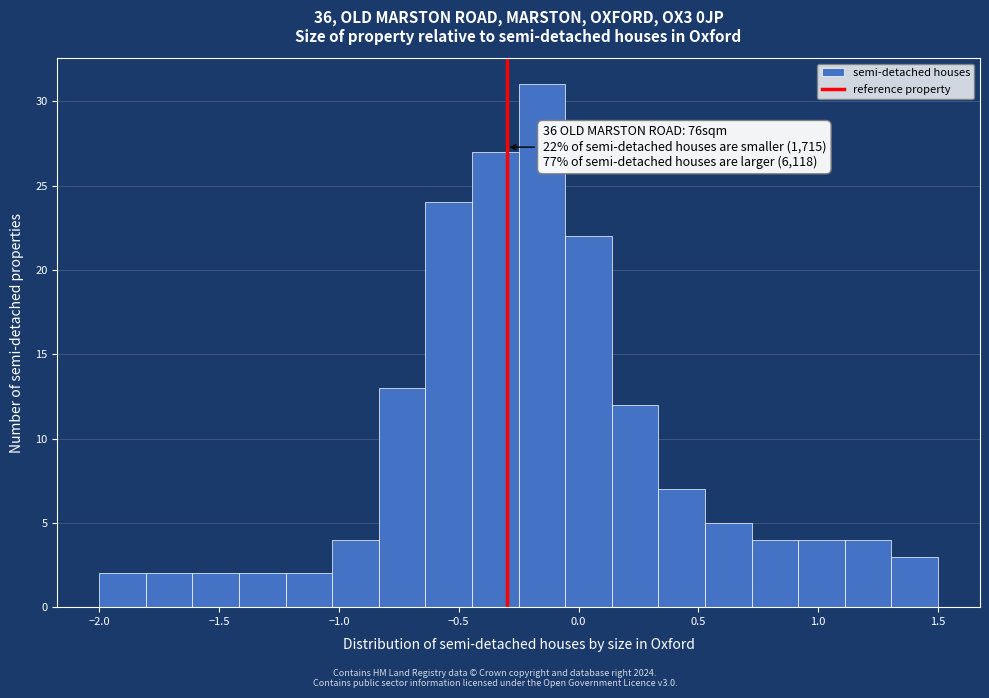

Read against the x-axis, roughly where is the centre of the tallest bar?

-0.15